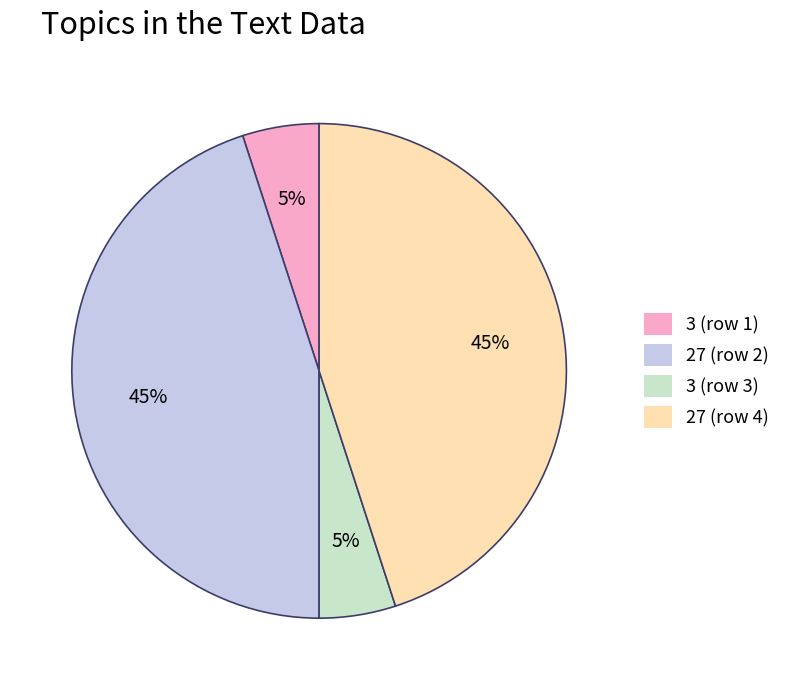

To the nearest percent, what is the difference between the largest and smallest slice percentages?

40%